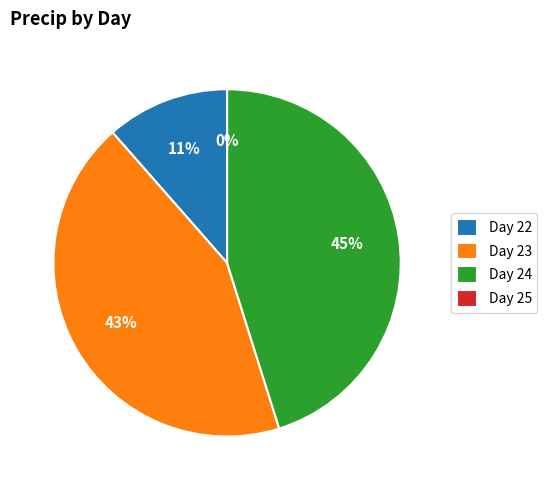

Between Day 23 and Day 25, which is larger?

Day 23